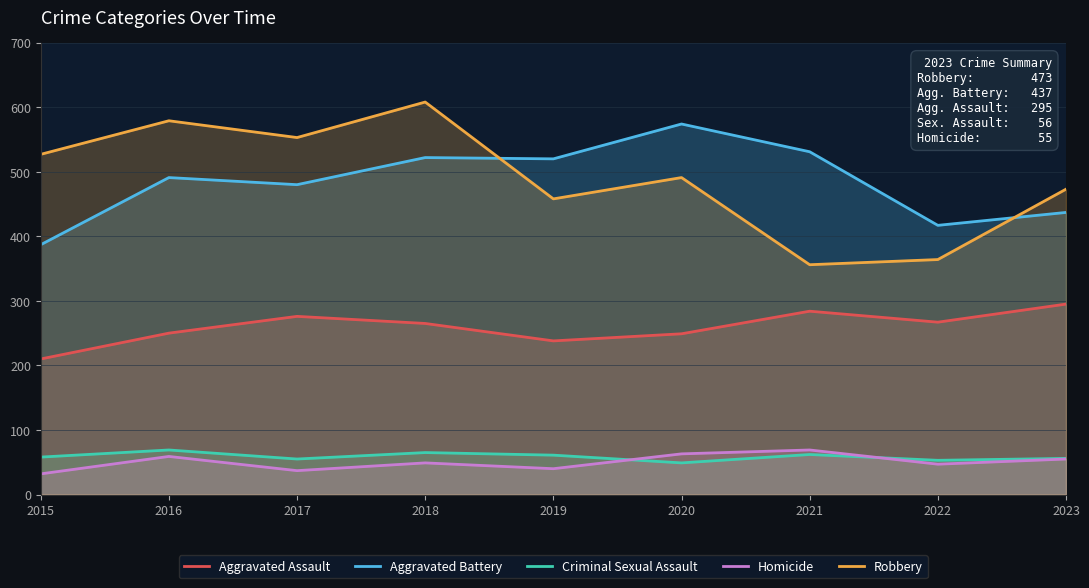

Rank the series at 2023 from highest to lowest value.

Robbery, Aggravated Battery, Aggravated Assault, Criminal Sexual Assault, Homicide